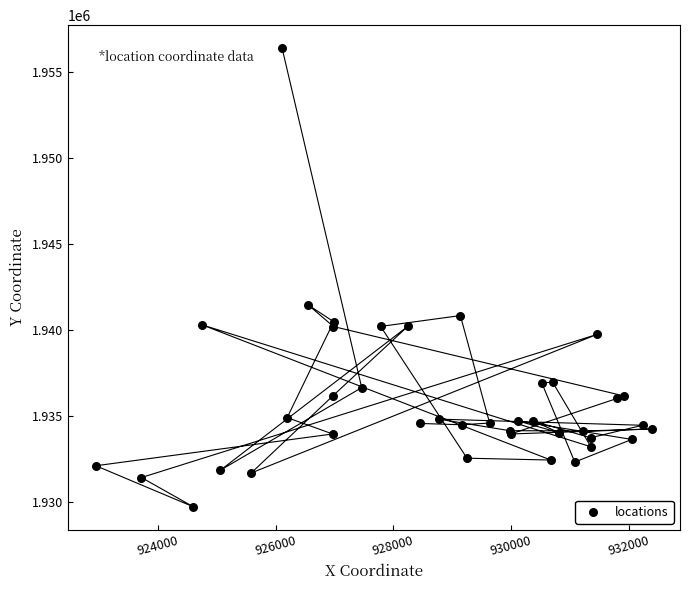

What Y value in the scatter plot is closest to 1943033?

1941432.3